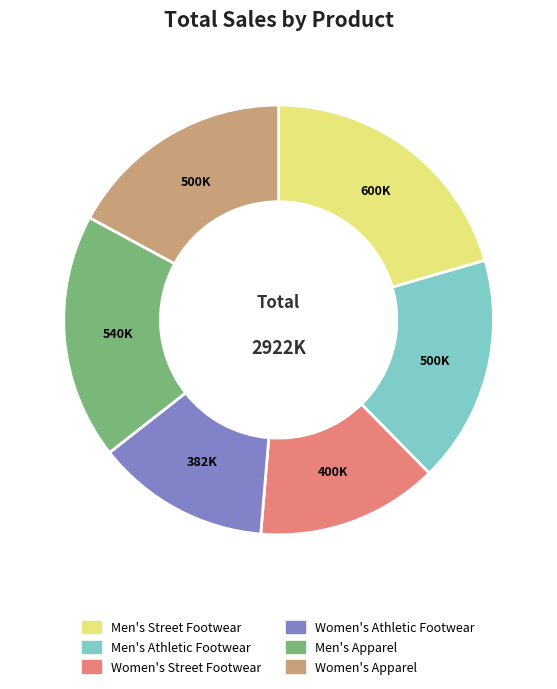

Does any single category account for the majority?

No